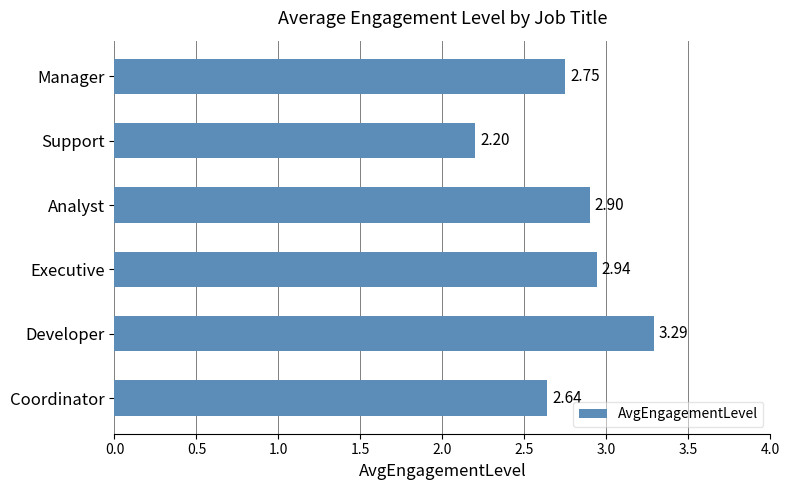

Does the chart contain any negative values?

No